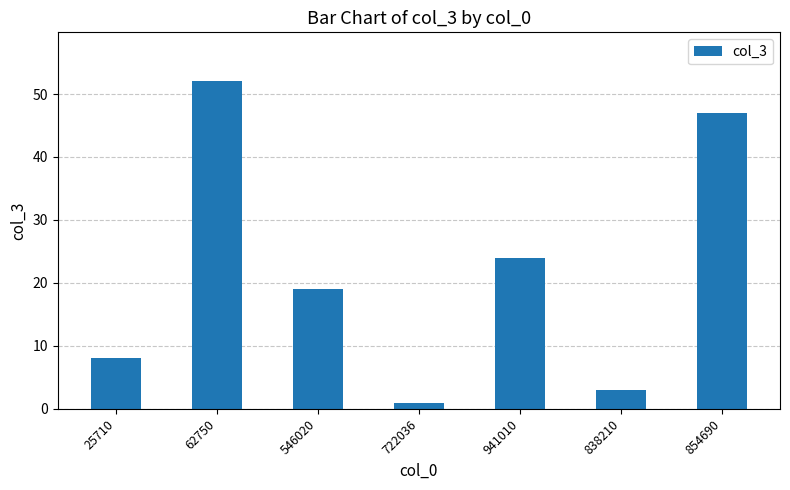

How many series are shown in this chart?

1